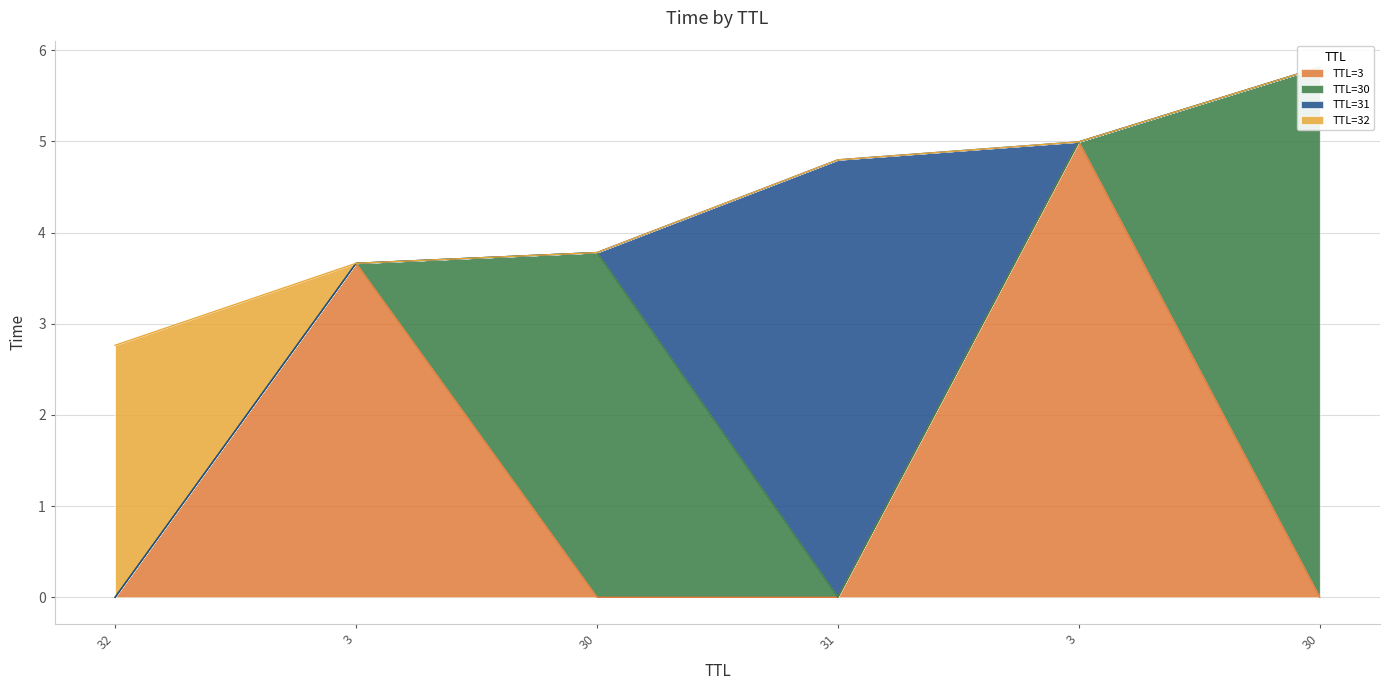

Which label corresponds to the smallest value in the chart?

32